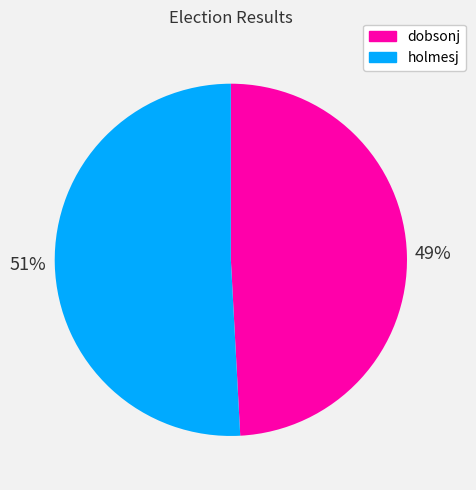

Rank the categories by value from lowest to highest.

dobsonj, holmesj